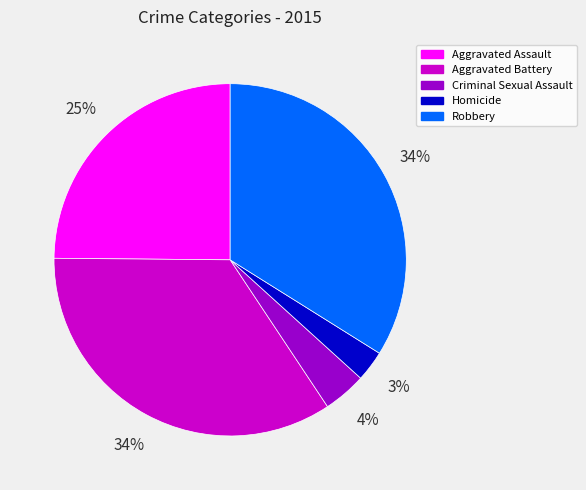

True or false: Aggravated Battery accounts for 34% of the total.

True